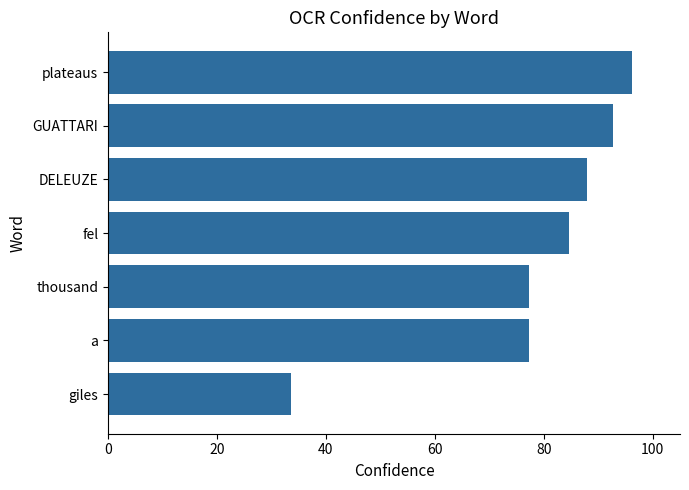

Read the value at thousand.

77.3